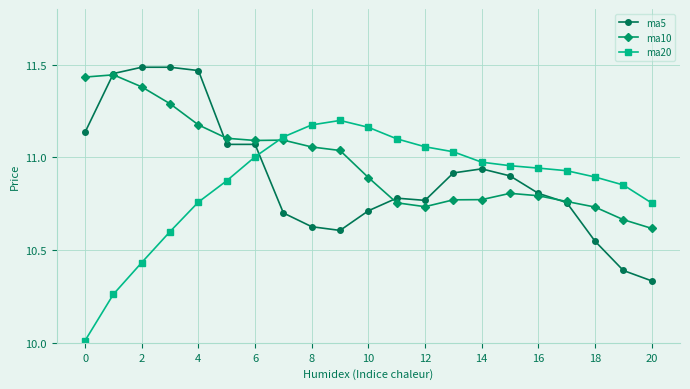

True or false: ma10 has more than 0 points higher than both neighbors.

True